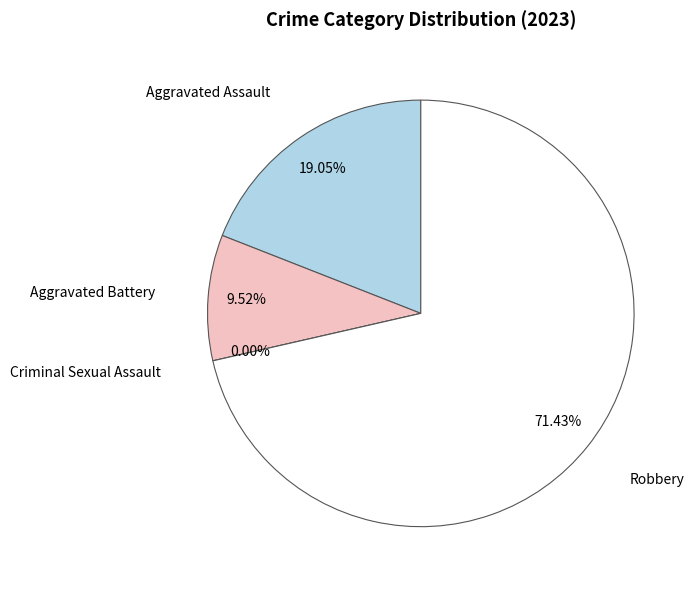

Do Aggravated Battery and Aggravated Assault together represent more than half of the pie?

No